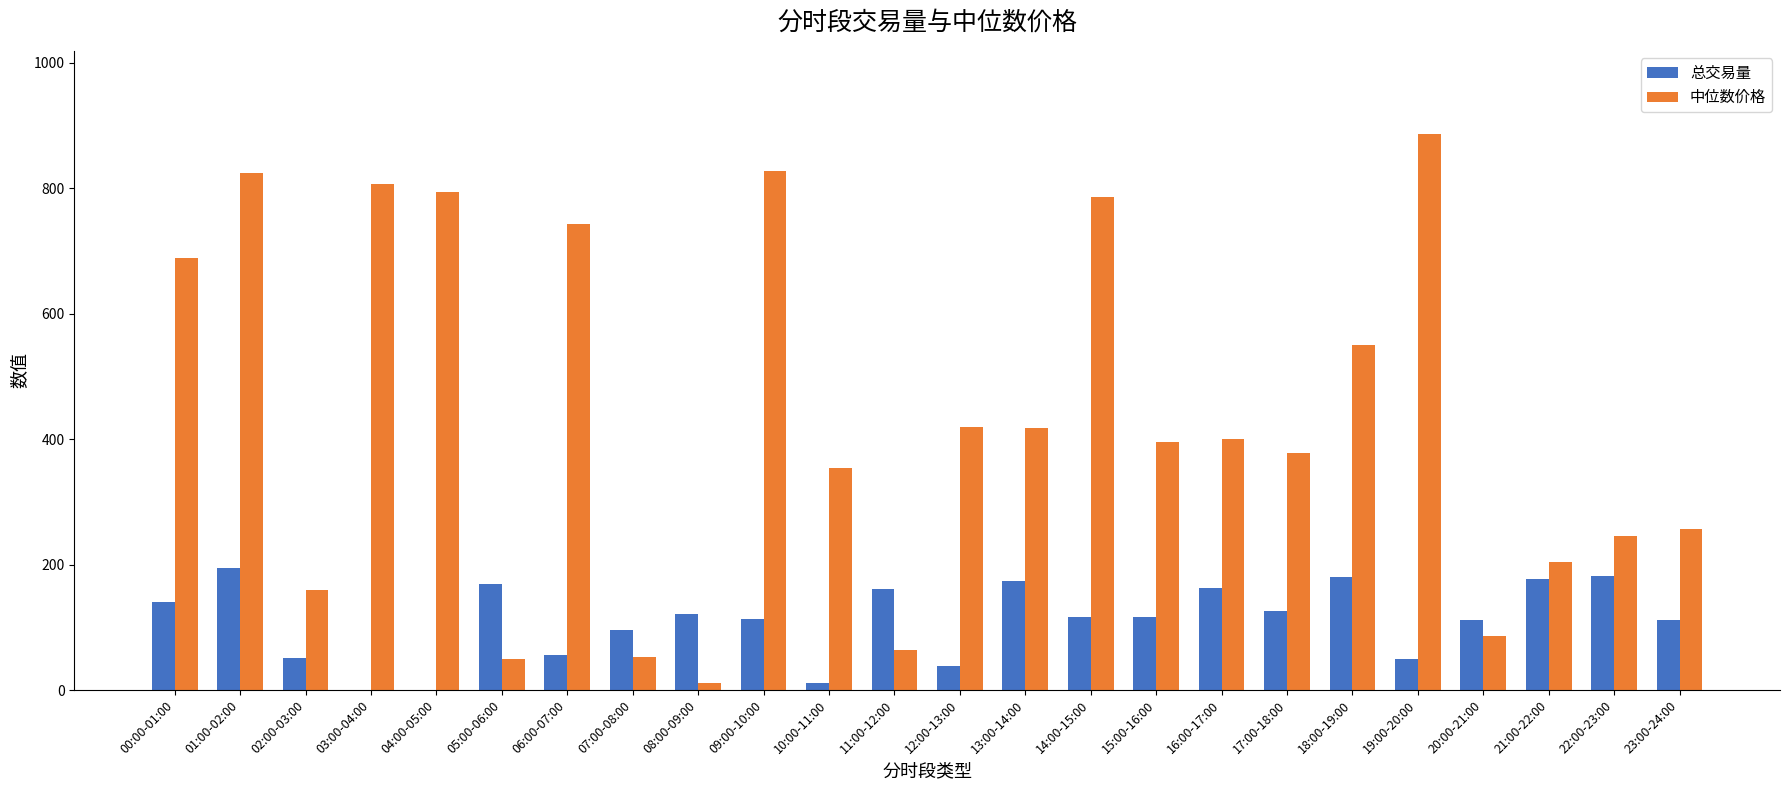

What is the highest value of the 中位数价格 series?

886.0